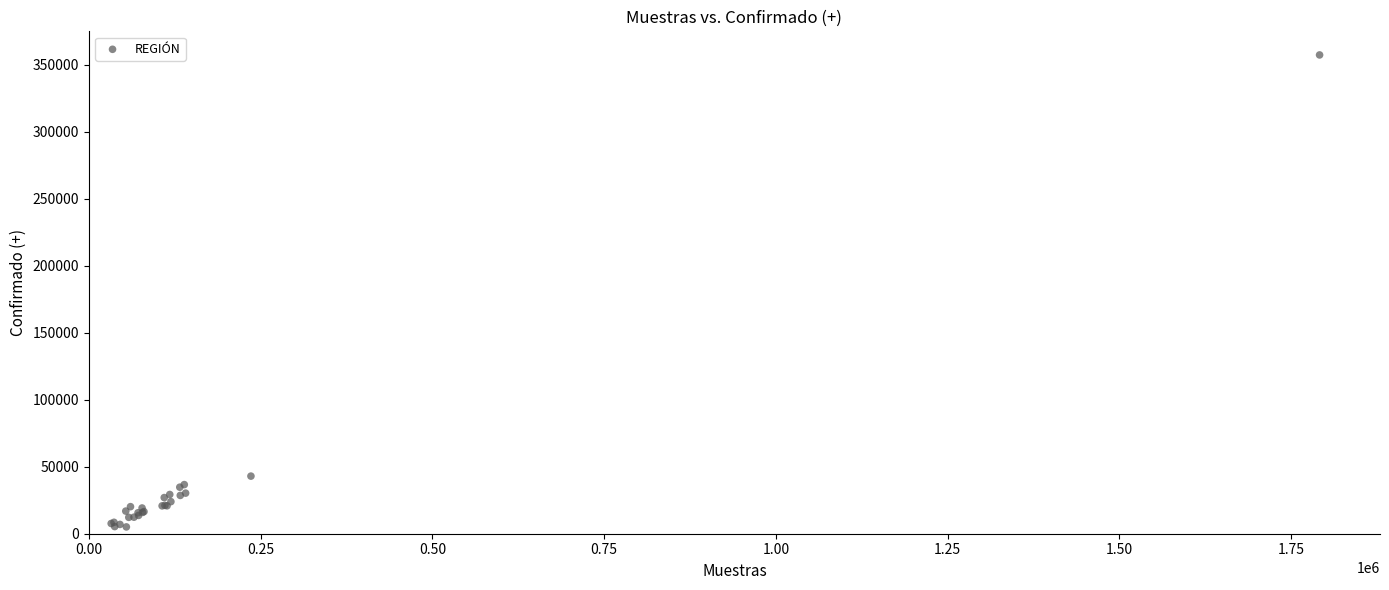

What Y value in the scatter plot is closest to 181147?

42976